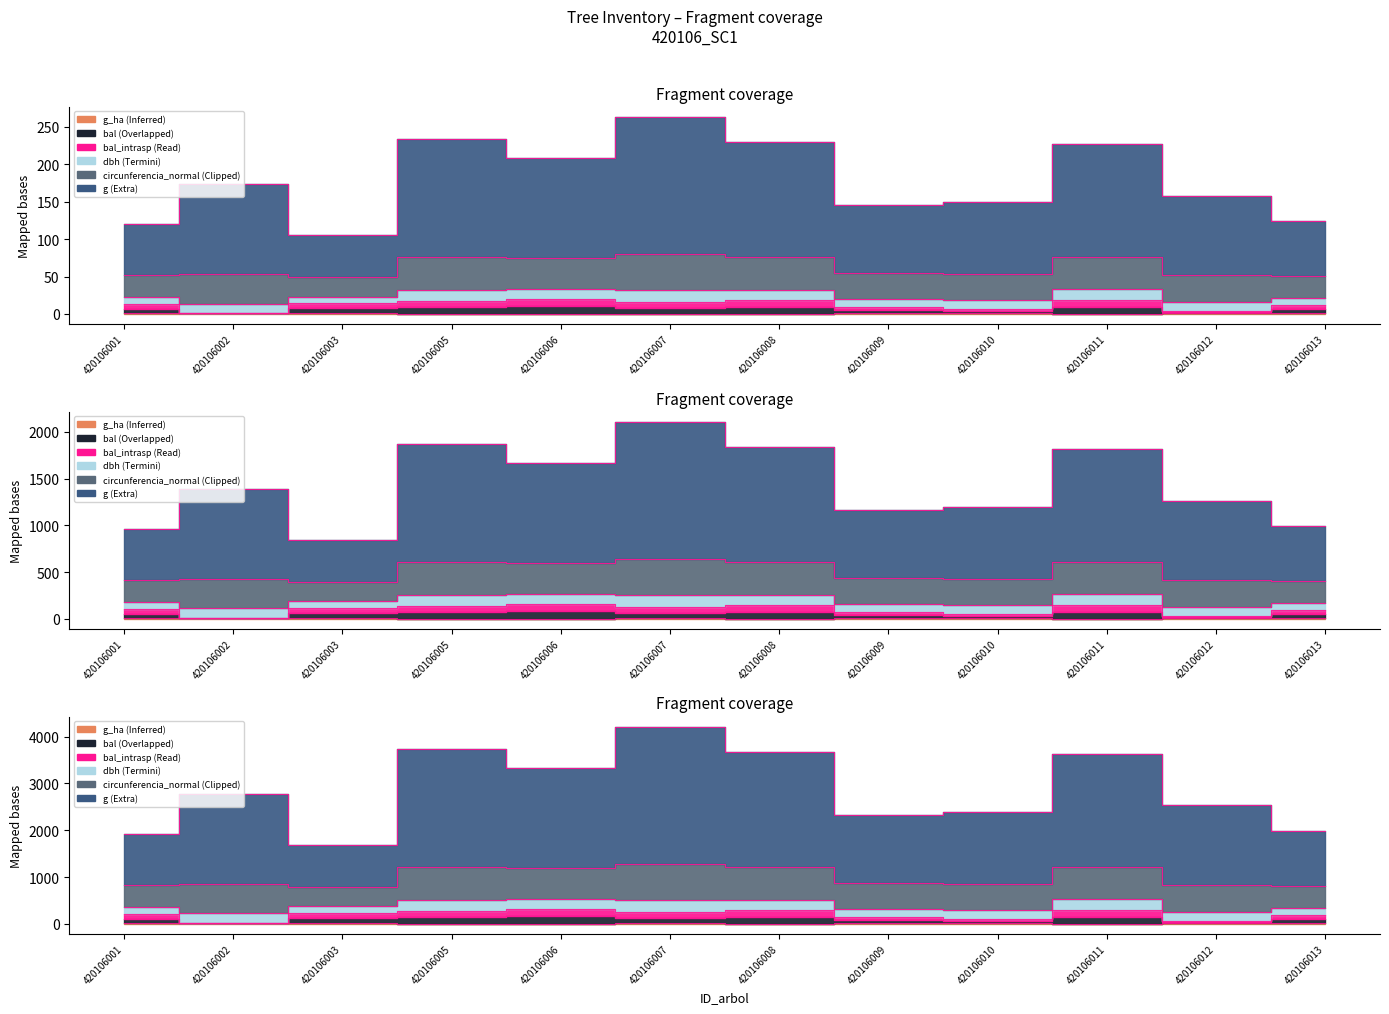

The g_ha series shows 0.7 at 420106003. True or false?

True